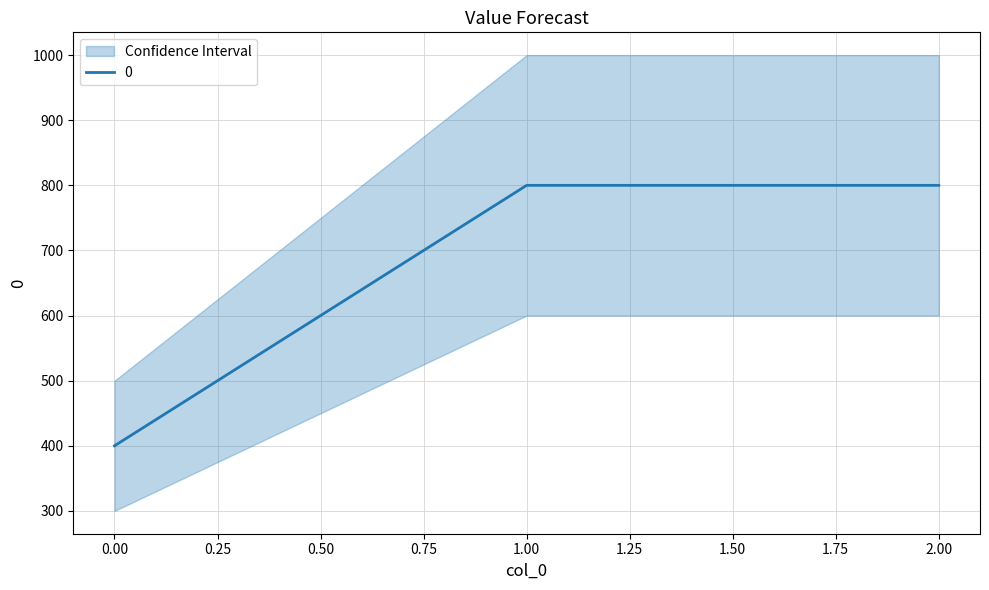

Which category has the highest value across all series?

1